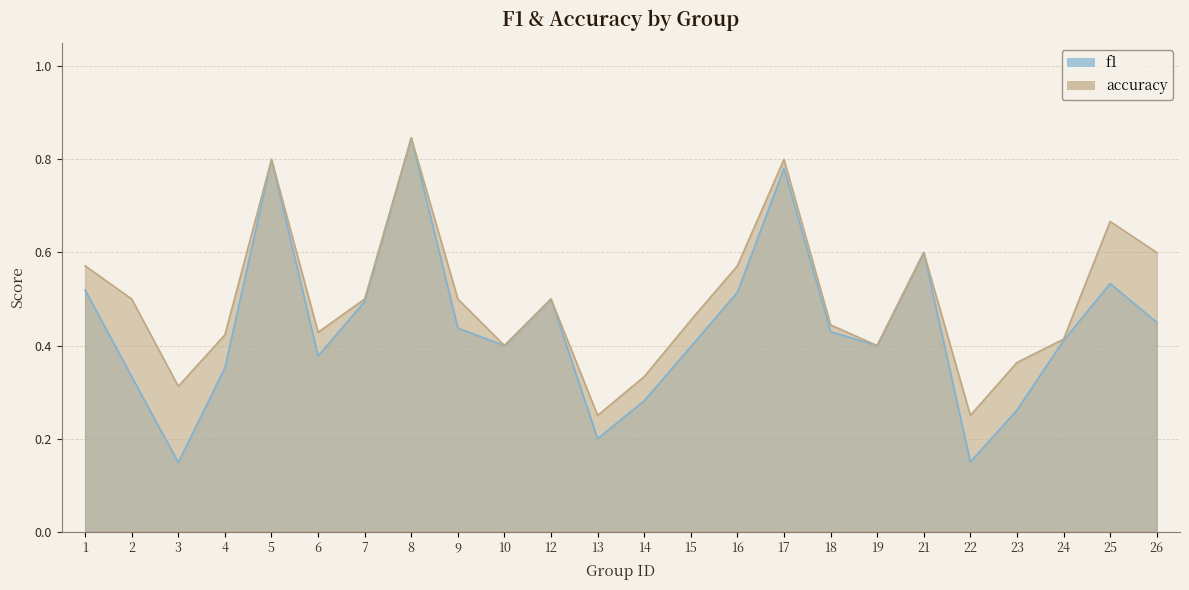

What is the total value across all series at 3?

0.5